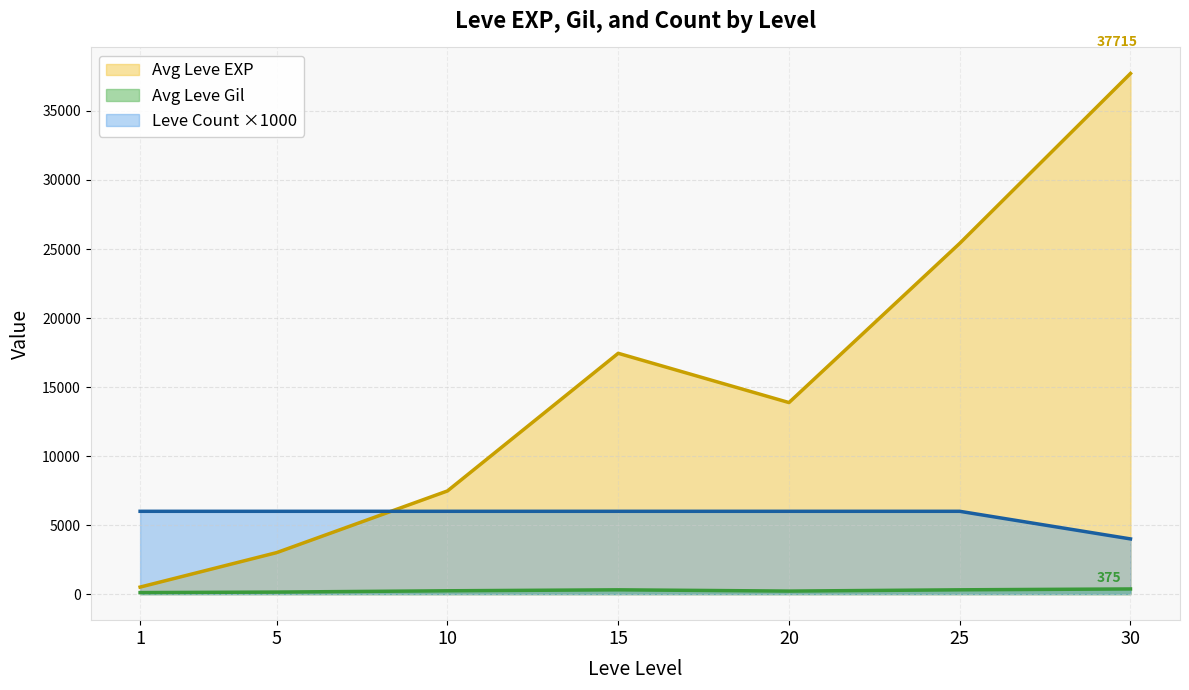

Does the chart have visible grid lines?

Yes